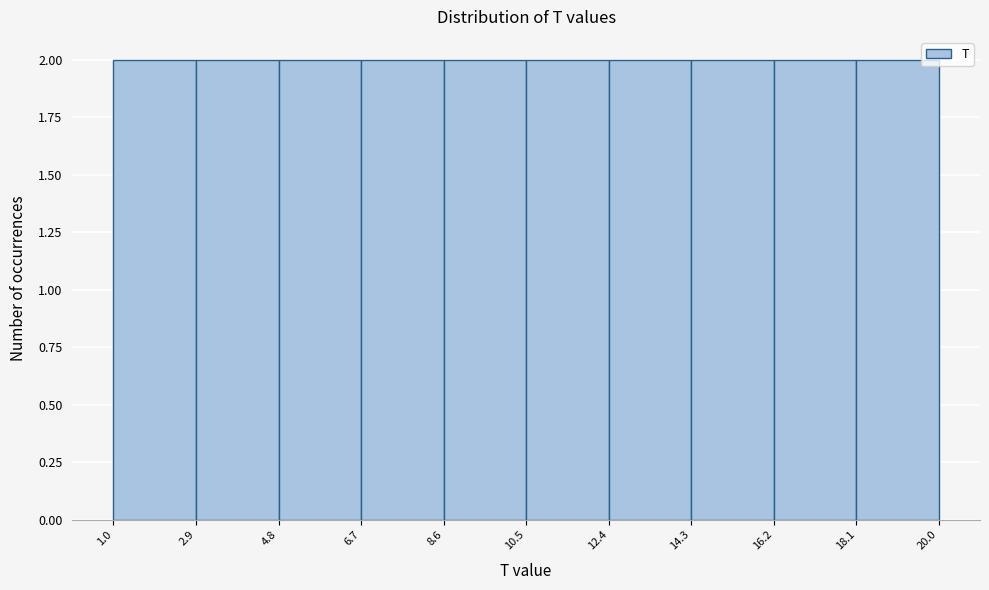

Reading left to right, transcribe this chart: for each bar, give the range it covers on the x-axis and its height. The values are not printed on the chart, so give them approximately, as read against the axis.

1.0 to 2.9: 2
2.9 to 4.8: 2
4.8 to 6.7: 2
6.7 to 8.6: 2
8.6 to 10.5: 2
10.5 to 12.4: 2
12.4 to 14.3: 2
14.3 to 16.2: 2
16.2 to 18.1: 2
18.1 to 20.0: 2